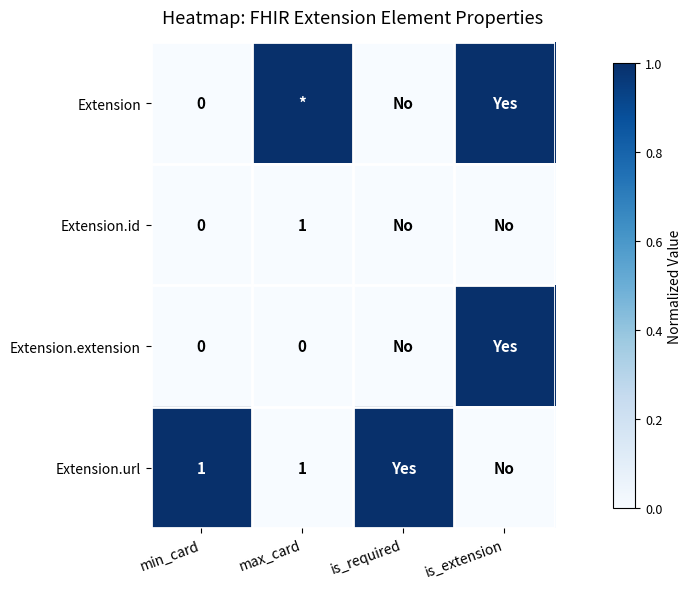

Is it true that Extension.url equals 1 at min_card?

True